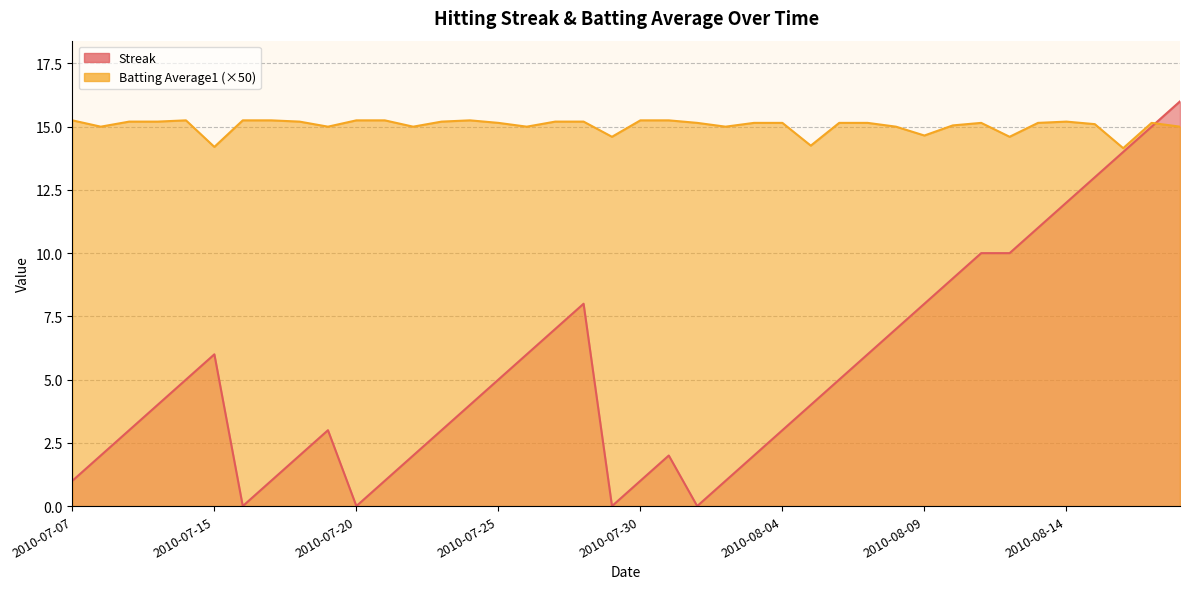

List the series in order of their peak value, highest first.

Streak, Batting Average1